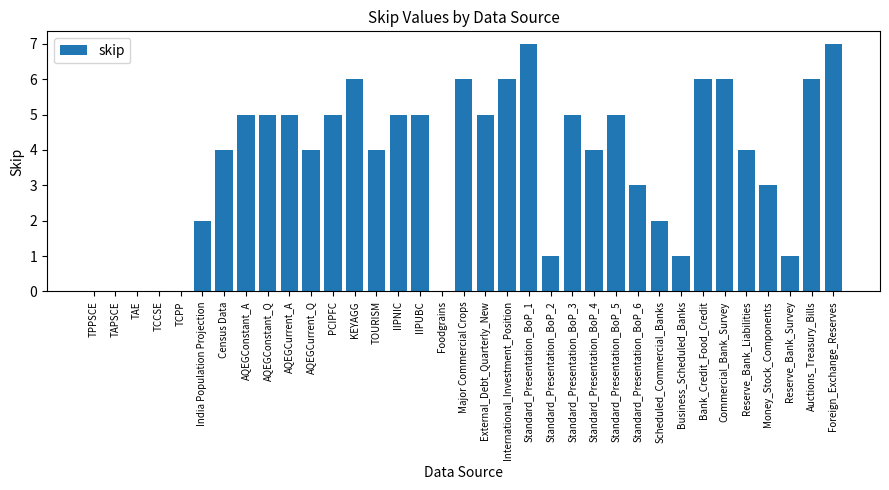

What is the greatest value displayed?

7